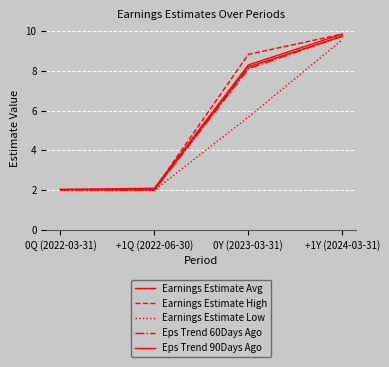

What is the sum of the Earnings Estimate High values at 0Y (2023-03-31) and +1Q (2022-06-30)?

10.9